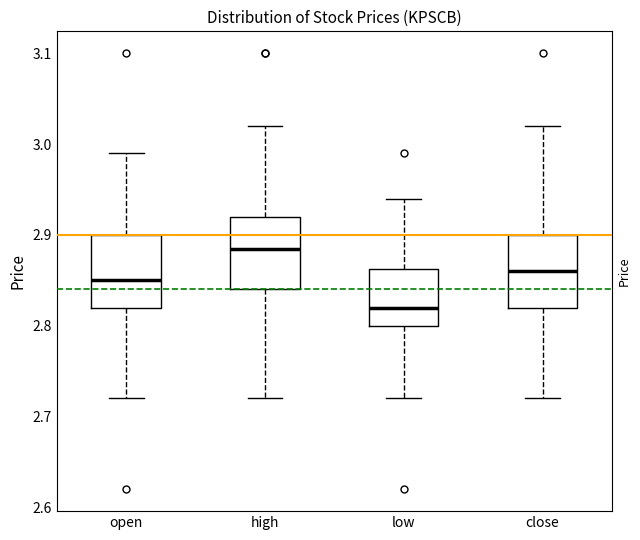

Reading left to right, transcribe this box plot: for each box, give where its median line is, the range the box spans, and where its two whiskers end, as read against the y-axis. The values are not printed on the chart, so give them approximately, as read against the axis.

open: median 2.85, box 2.82 to 2.90, whiskers 2.72 to 2.99
high: median 2.89, box 2.84 to 2.92, whiskers 2.72 to 3.02
low: median 2.82, box 2.80 to 2.86, whiskers 2.72 to 2.94
close: median 2.86, box 2.82 to 2.90, whiskers 2.72 to 3.02